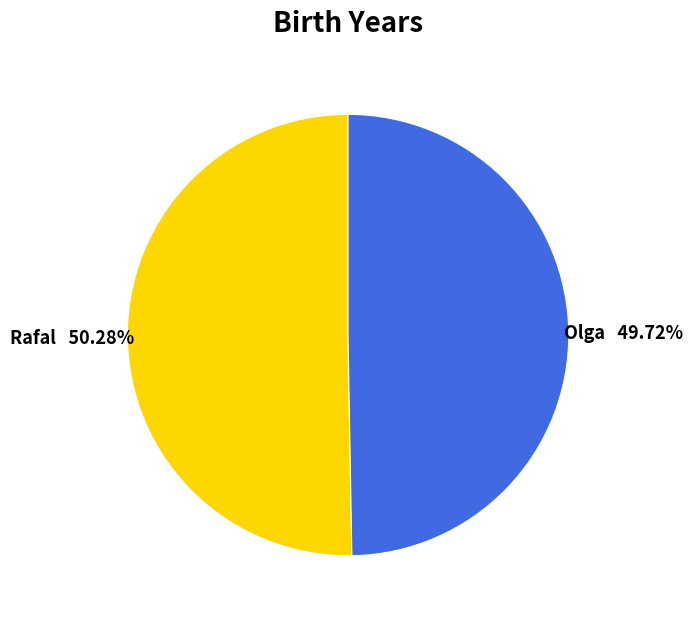

Do Rafal and Olga together represent more than half of the pie?

Yes